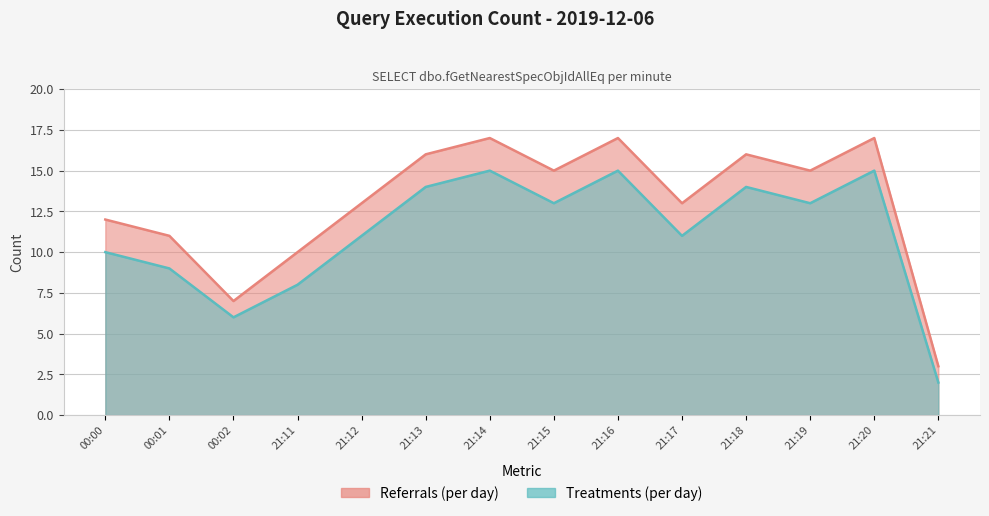

At how many categories does at least one series exceed 7?

12